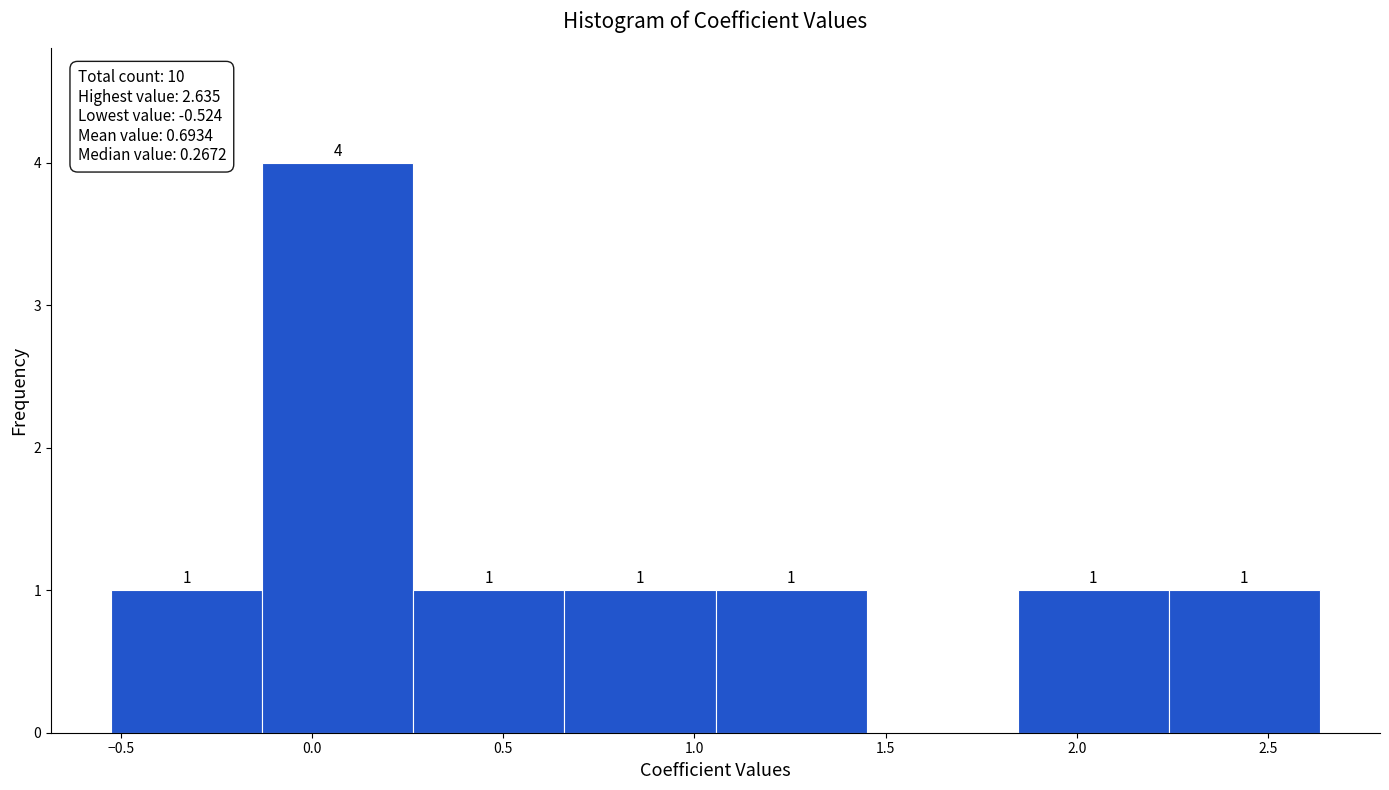

Over which range of the x-axis is the bar tallest?

-0.15 to 0.25